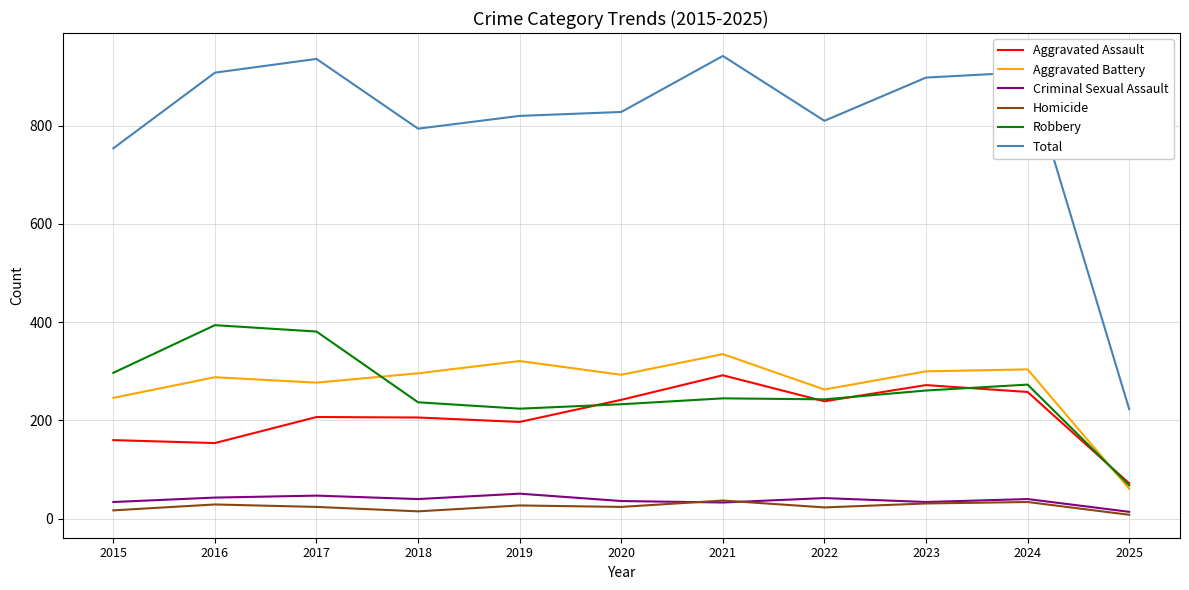

True or false: Homicide and Robbery intersect in this chart.

False